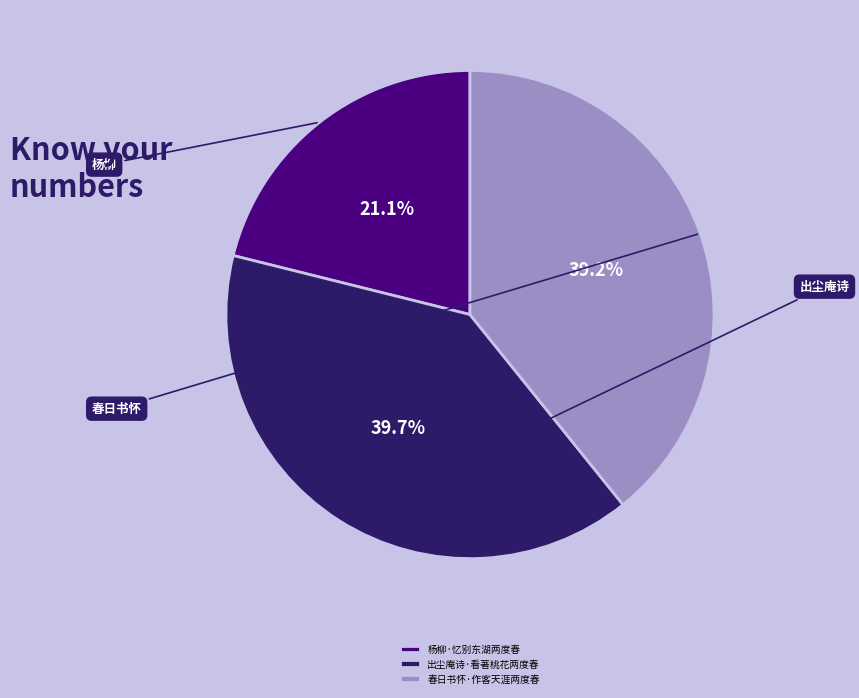

What percentage do 杨柳·忆别东湖两度春 and 出尘庵诗·看著桃花两度春 together represent?

60.8%